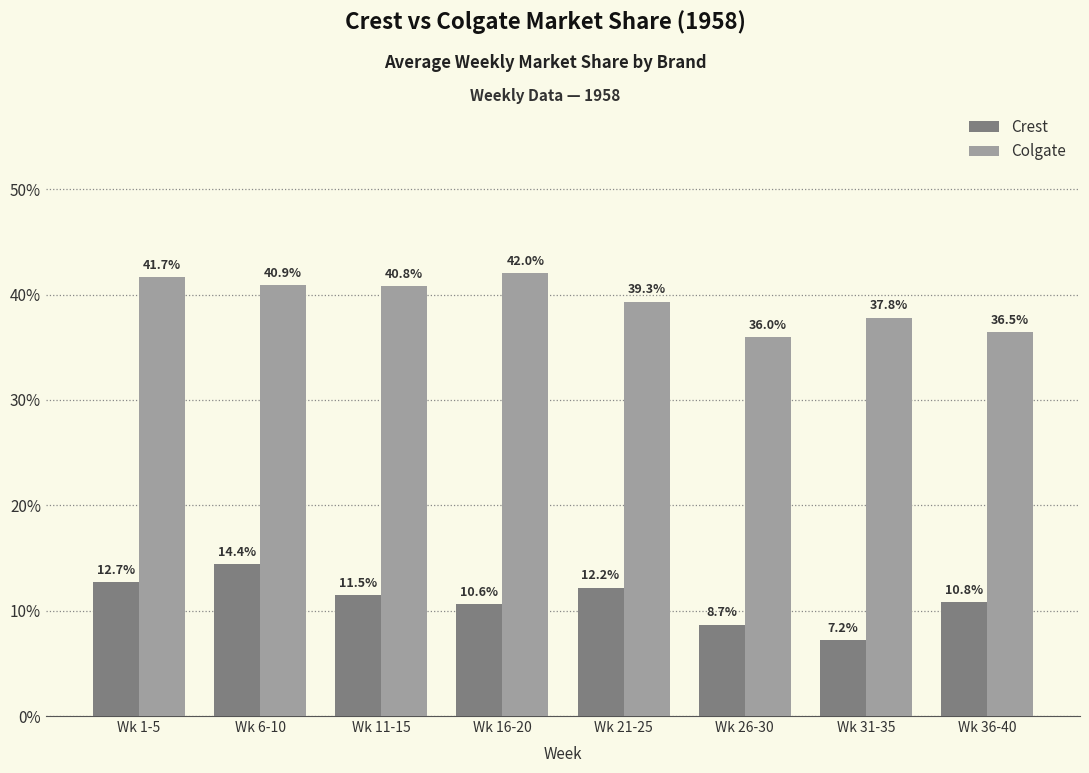

What are all the series names shown in the legend?

Crest, Colgate